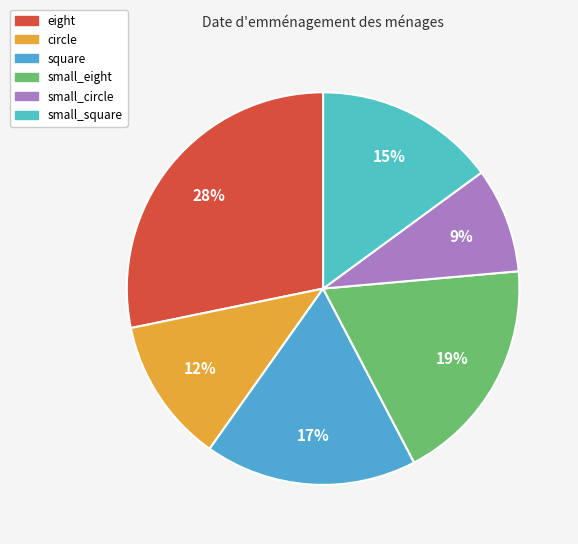

Which category has the biggest portion of the pie?

eight